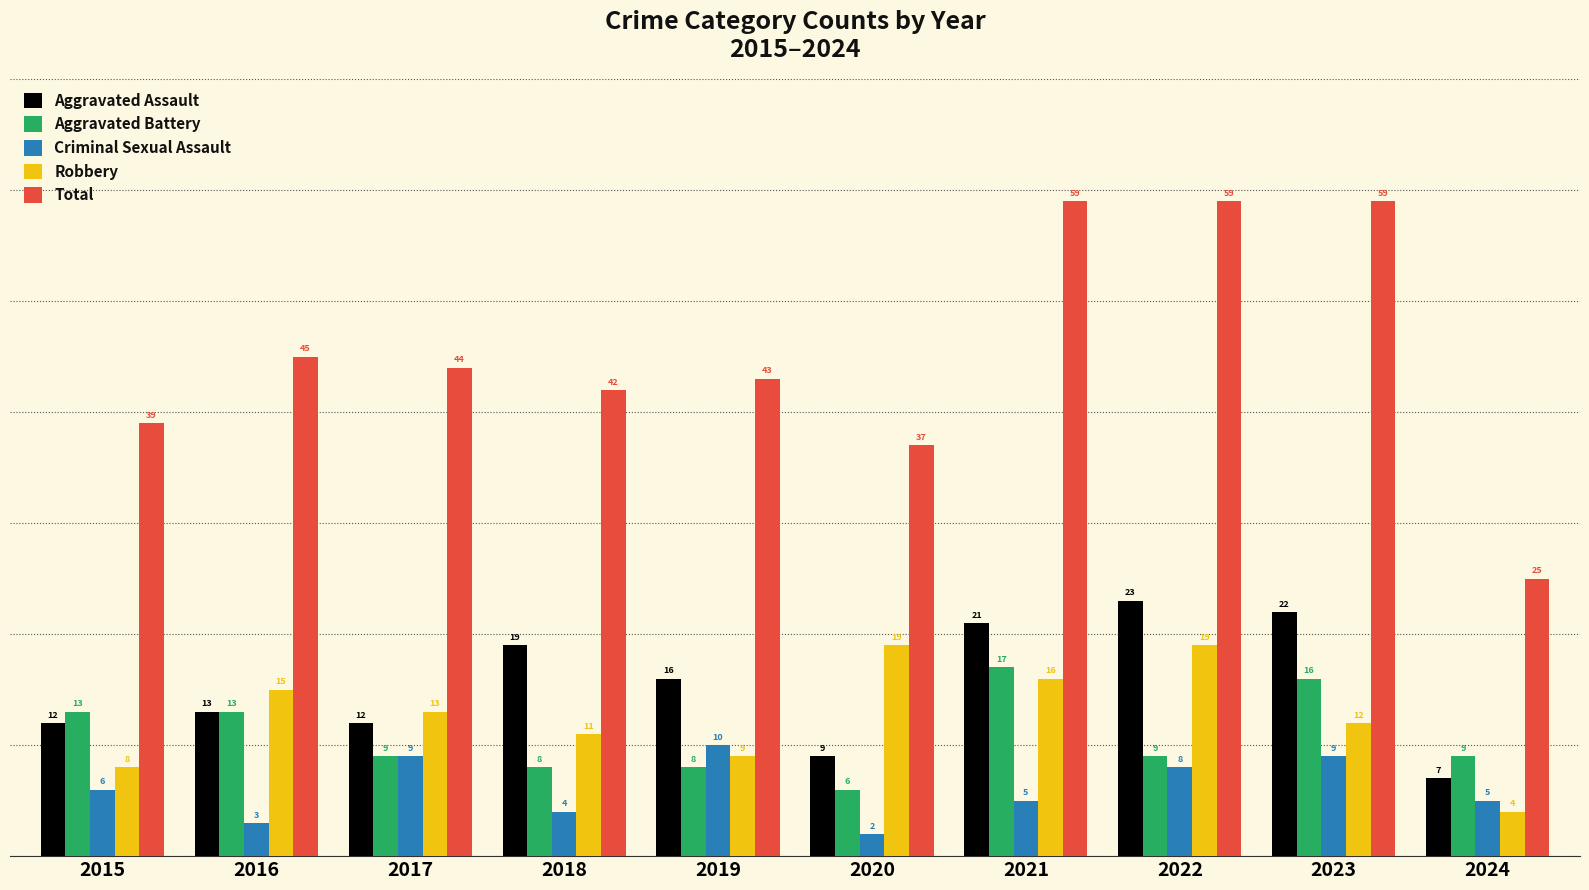

What is the value of the Aggravated Assault bar at the 2nd from the left?

13